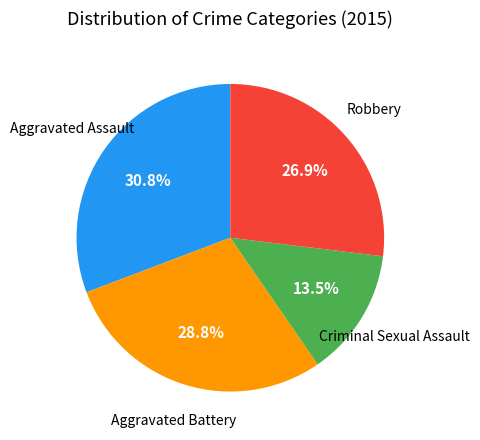

Does any single category account for the majority?

No